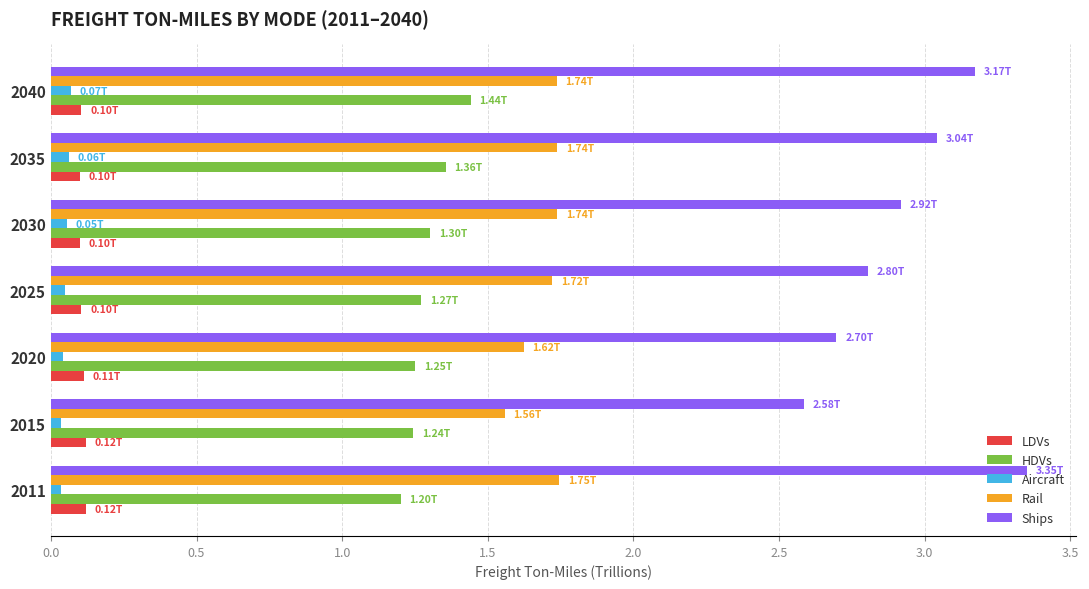

Which series has the widest spread of values?

Ships